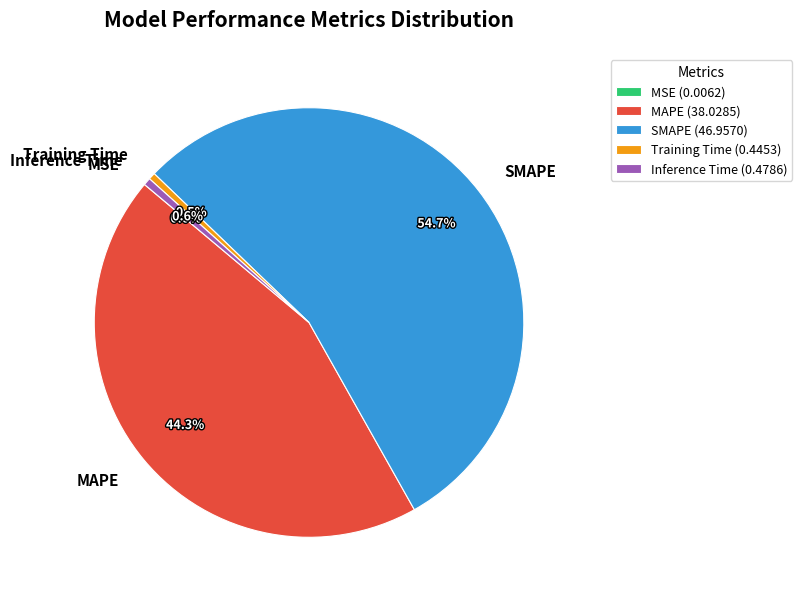

To the nearest percent, what is the difference between the largest and smallest slice percentages?

55%